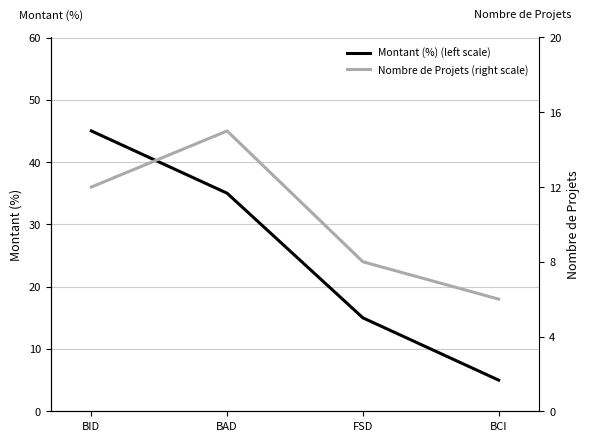

Does the chart display data point markers on the line(s)?

No